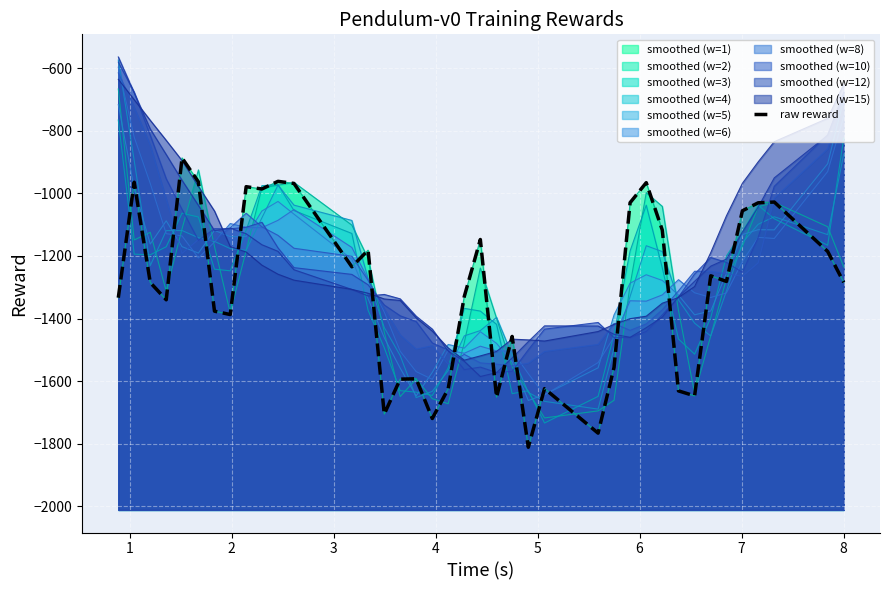

What is the maximum value shown in the chart?

-886.9